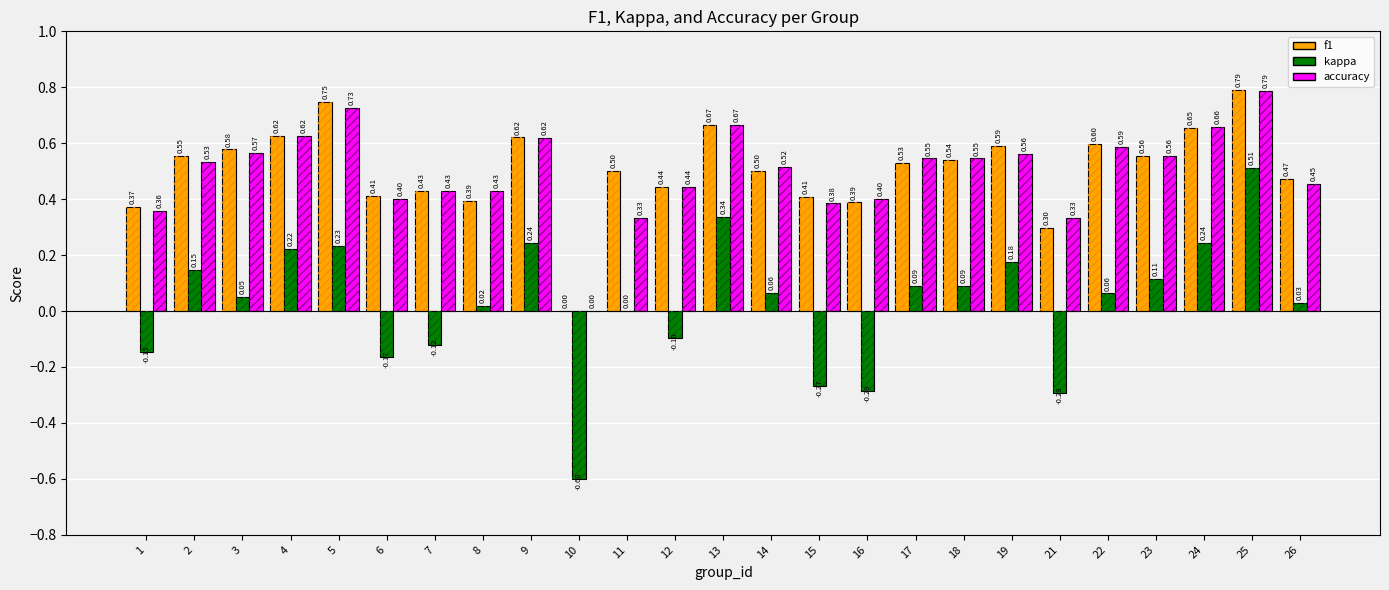

Does the chart contain any negative values?

Yes